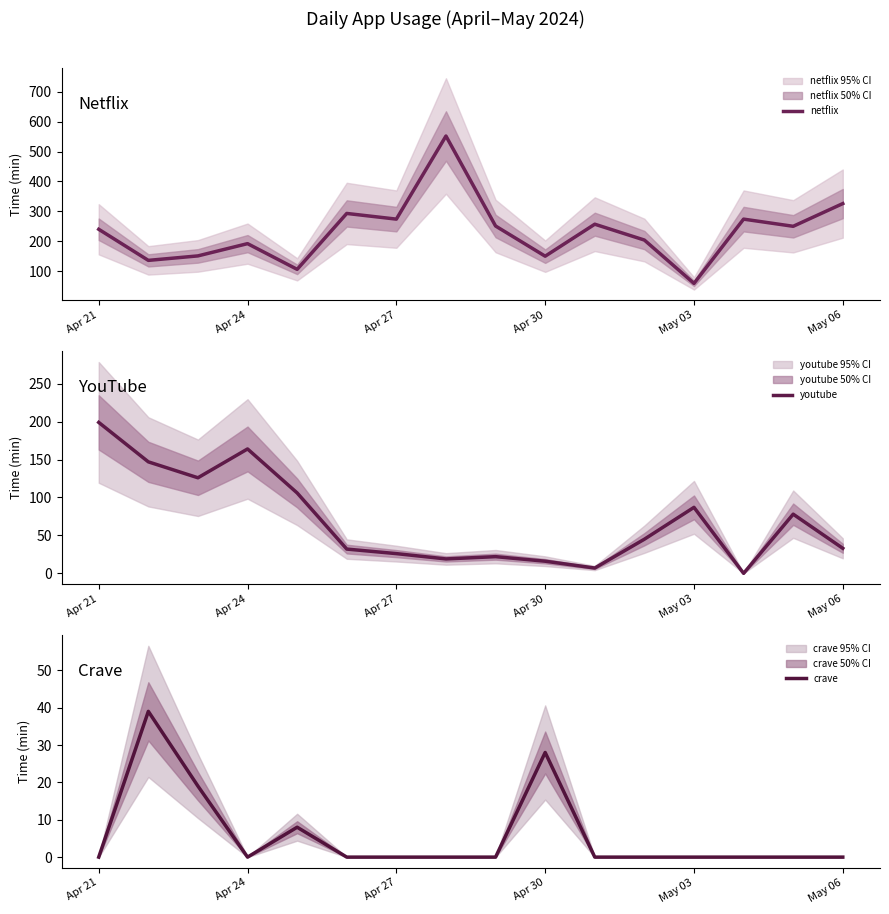

How many times do youtube and crave cross each other?

2